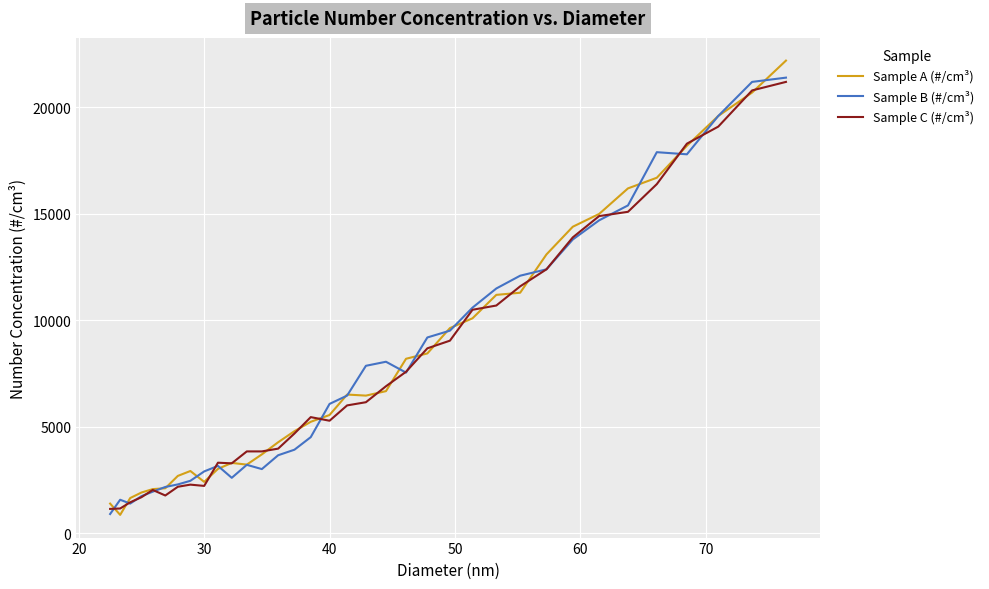

What is the minimum value shown in the chart?

870.2